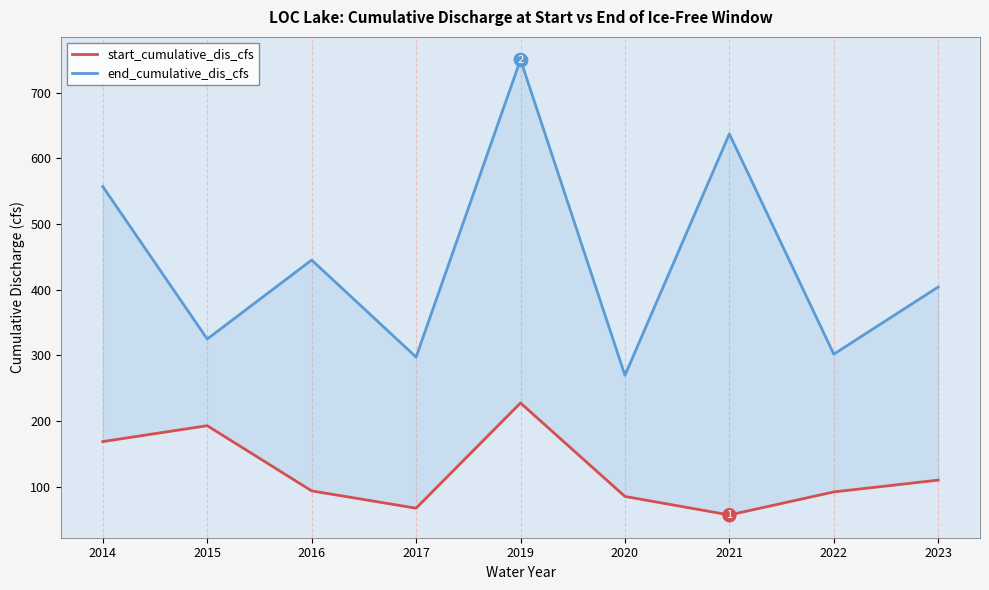

Rank the series by their average value, from lowest to highest.

start_cumulative_dis_cfs, end_cumulative_dis_cfs